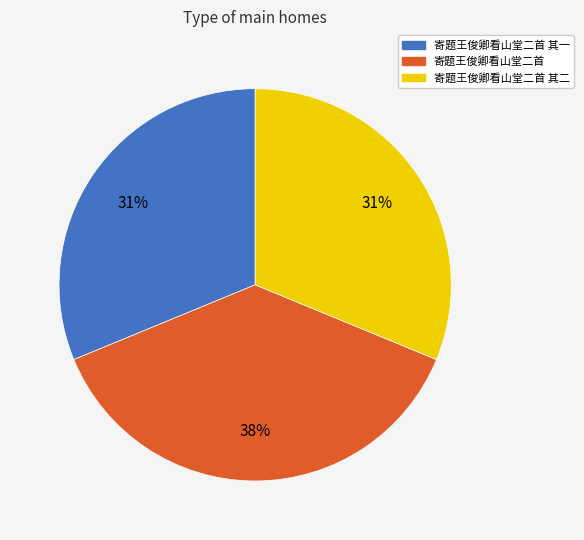

Is there a majority slice in this chart?

No